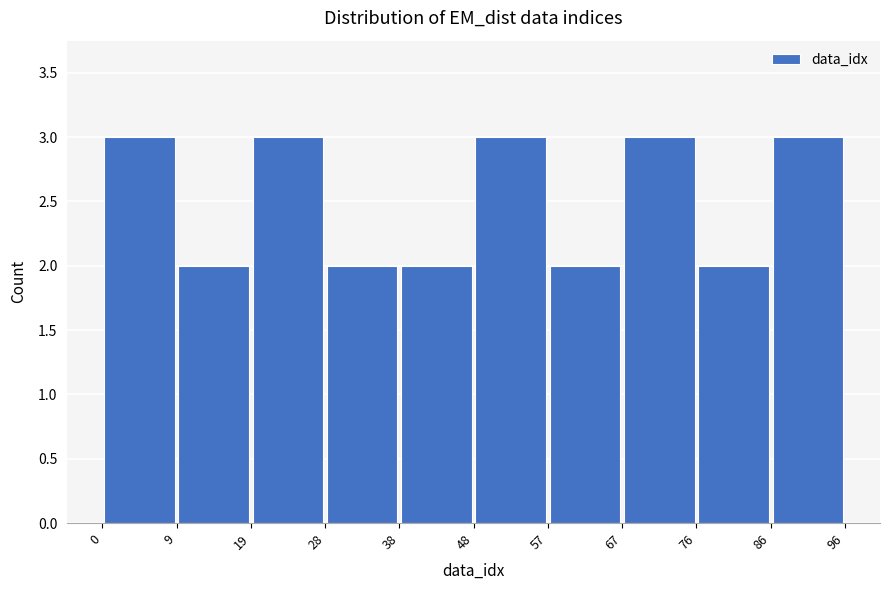

What is the height of the bar covering 86 to 96 on the x-axis? The values are not printed on the chart, so give them approximately, as read against the axis.

3